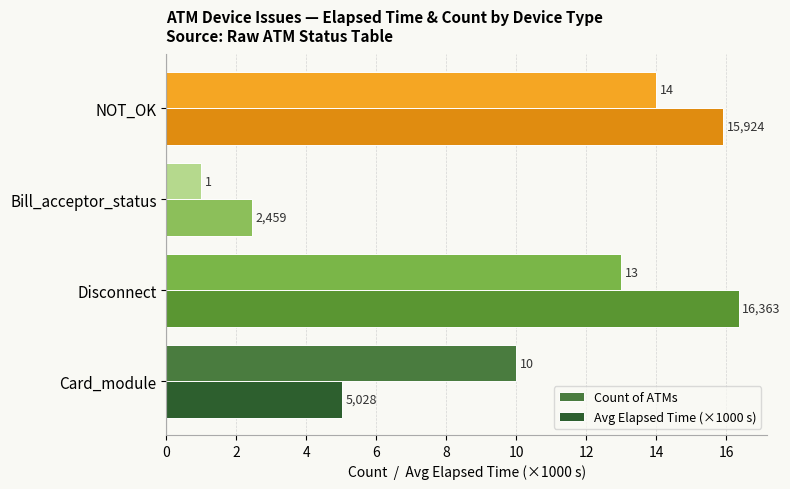

True or false: Count of ATMs has a value of 10.0 at Card_module.

True